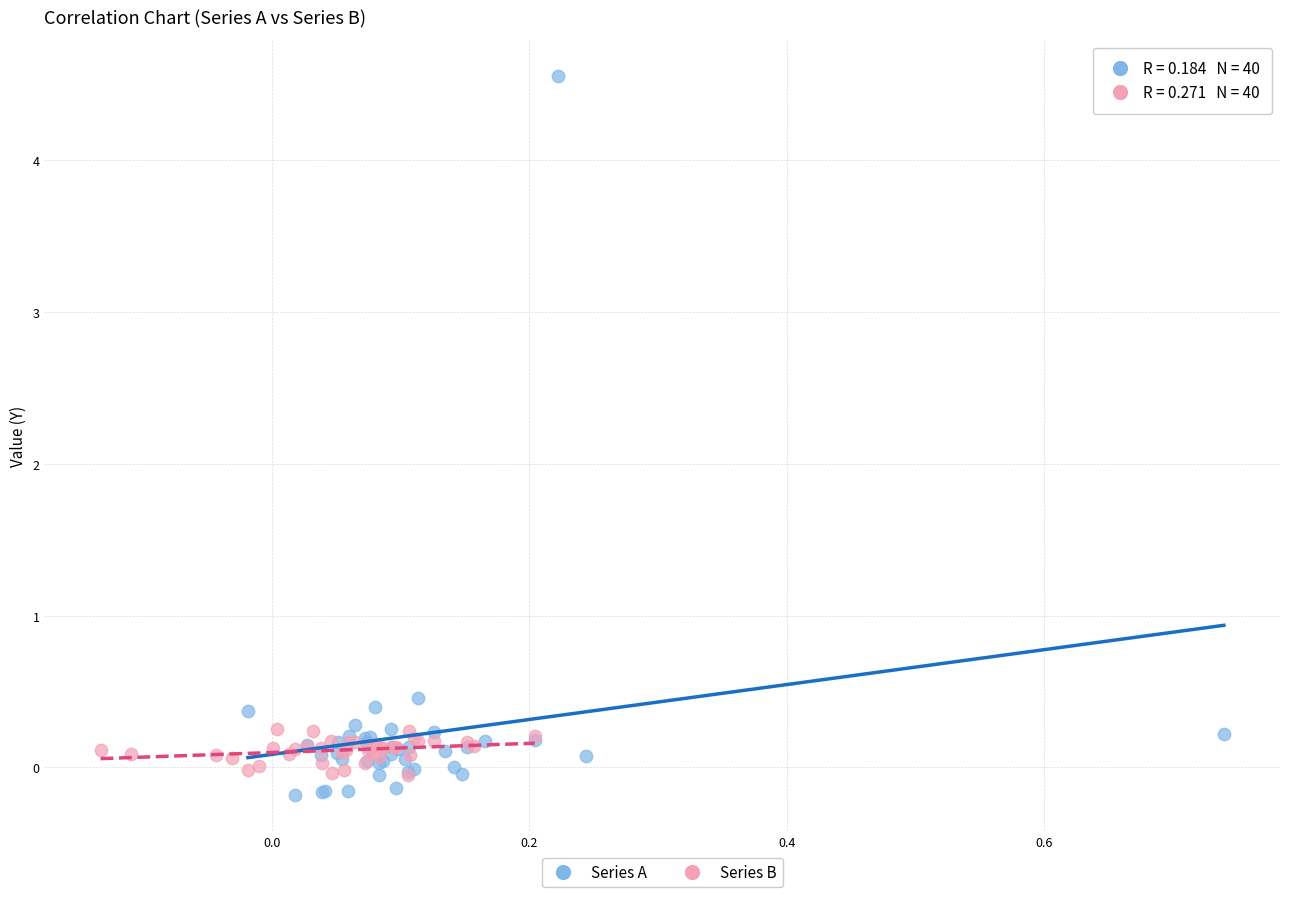

What are all the series names shown in the legend?

Series A, Series B